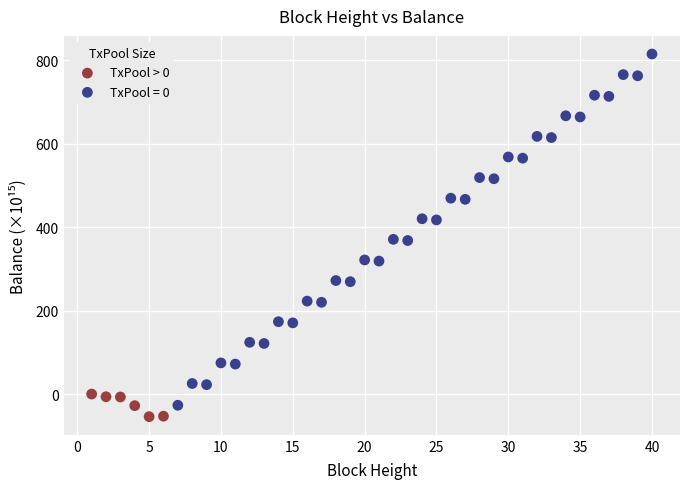

Which series contains the highest Y value?

TxPool = 0